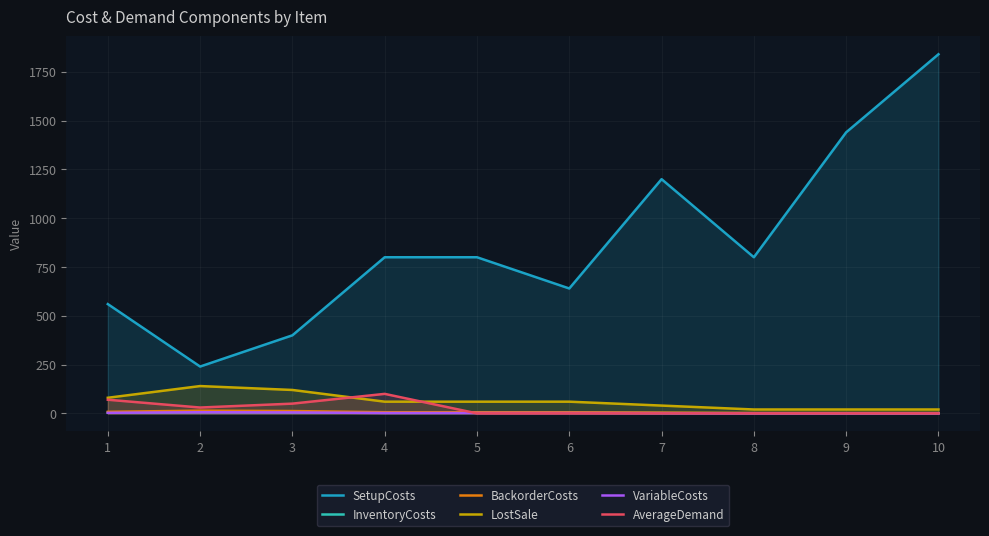

What is the value of the InventoryCosts point at the 7th from the left?

2